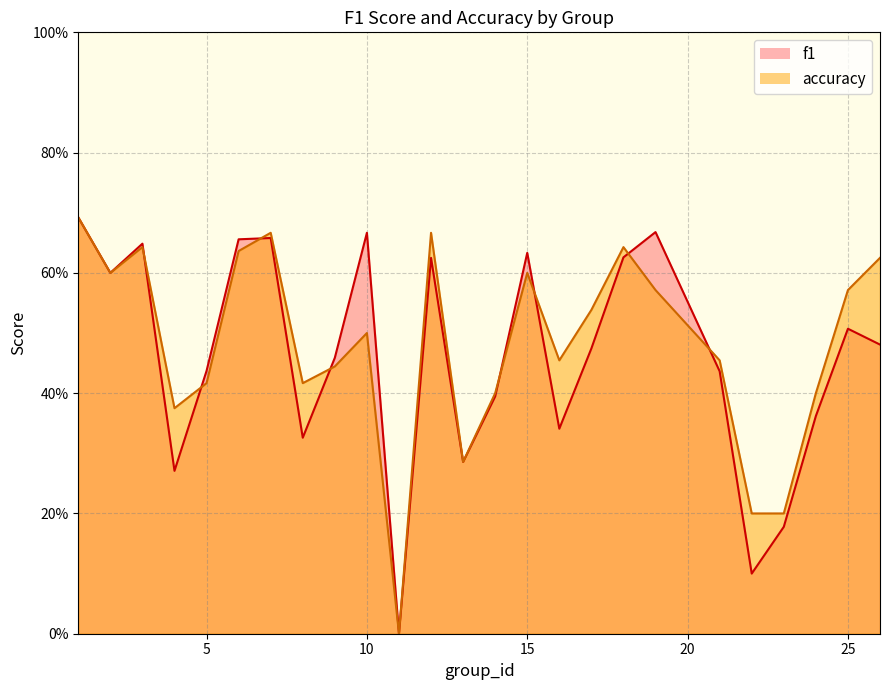

List the series in order of their peak value, highest first.

f1, accuracy